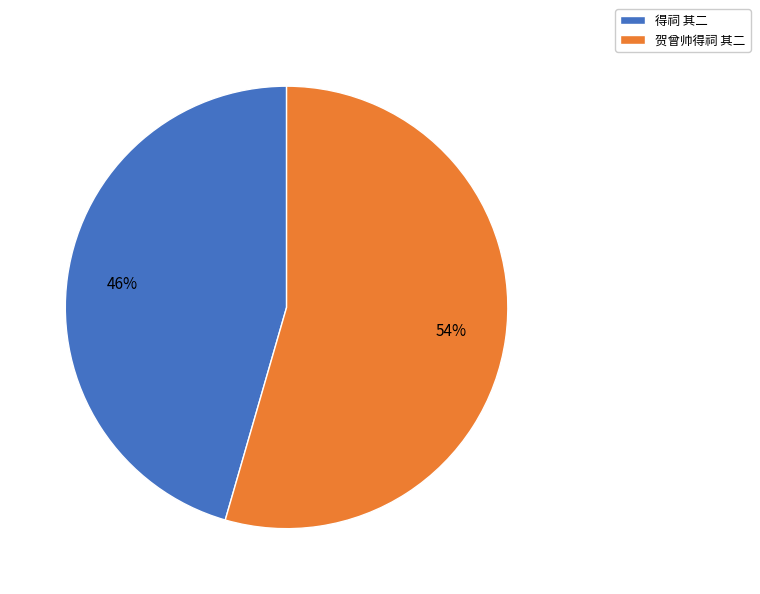

Which slice is the largest?

贺曾帅得祠 其二